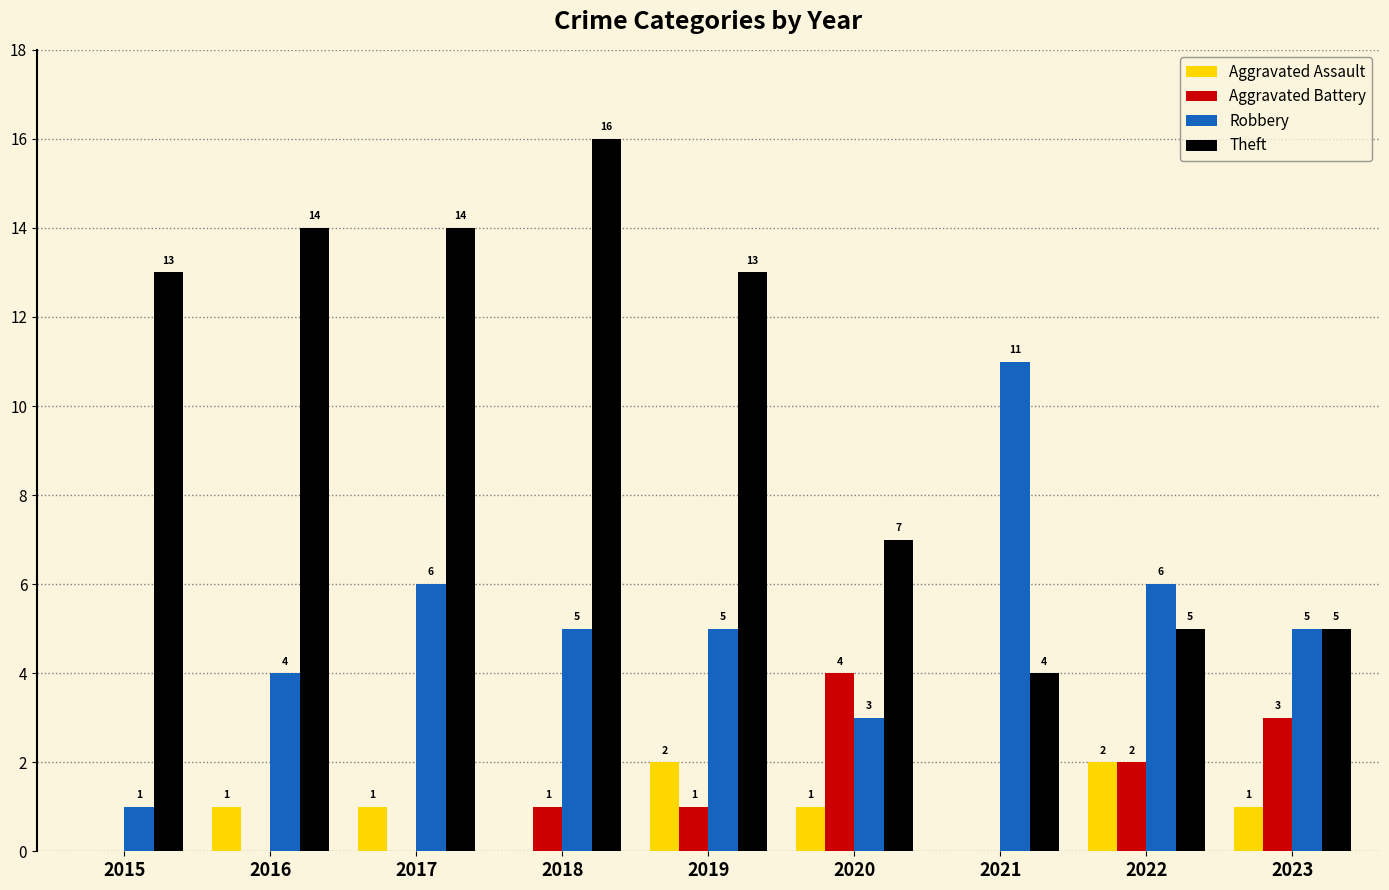

How many groups of bars are there?

9